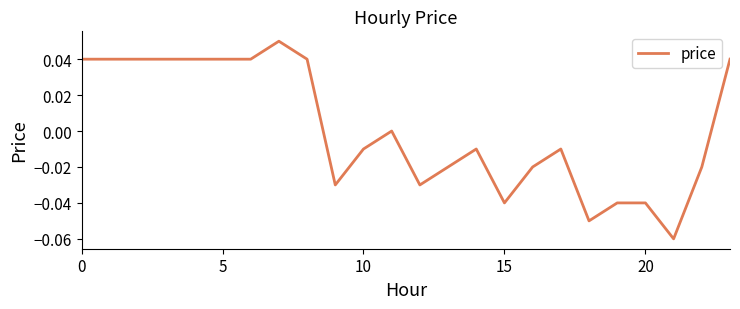

How many lines are shown in the chart?

1